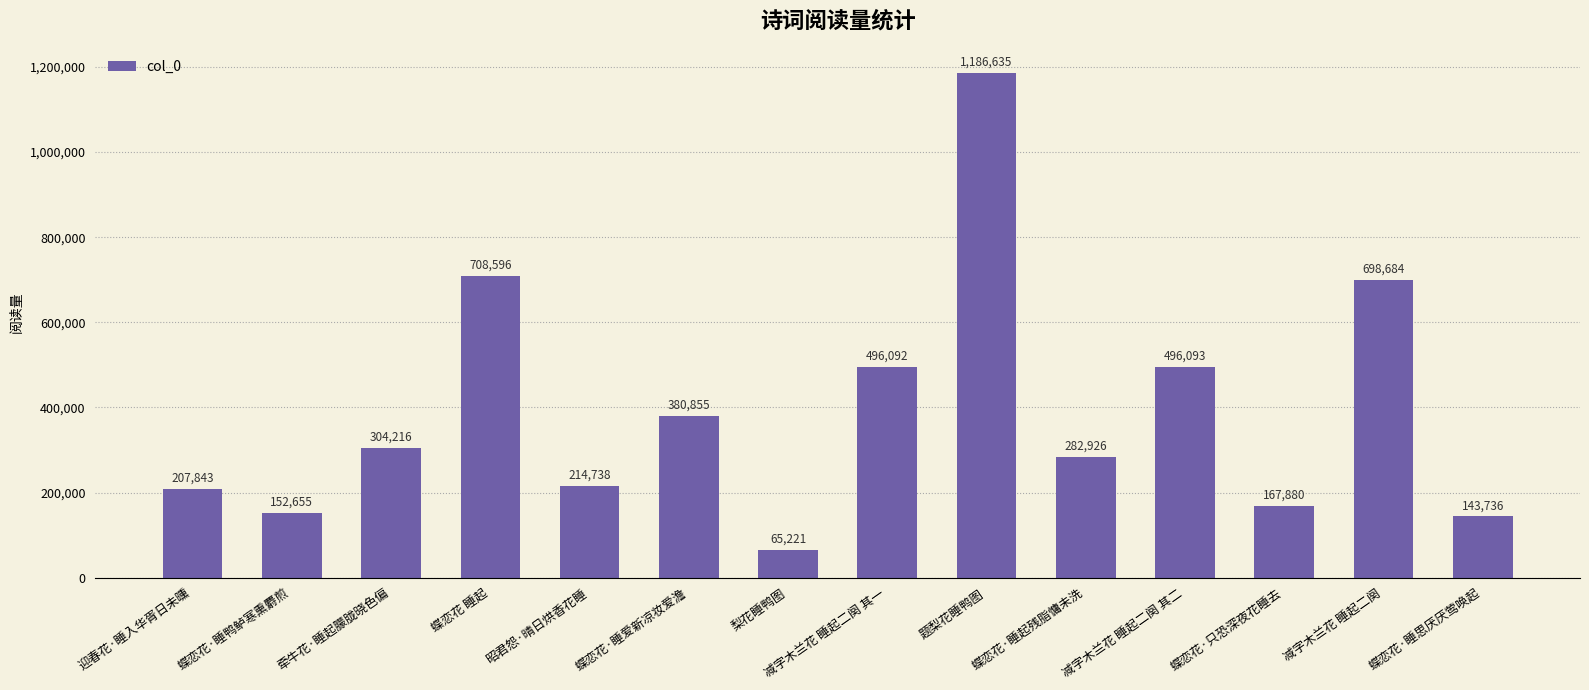

At which label is the value closest to 625928?

减字木兰花 睡起二阕